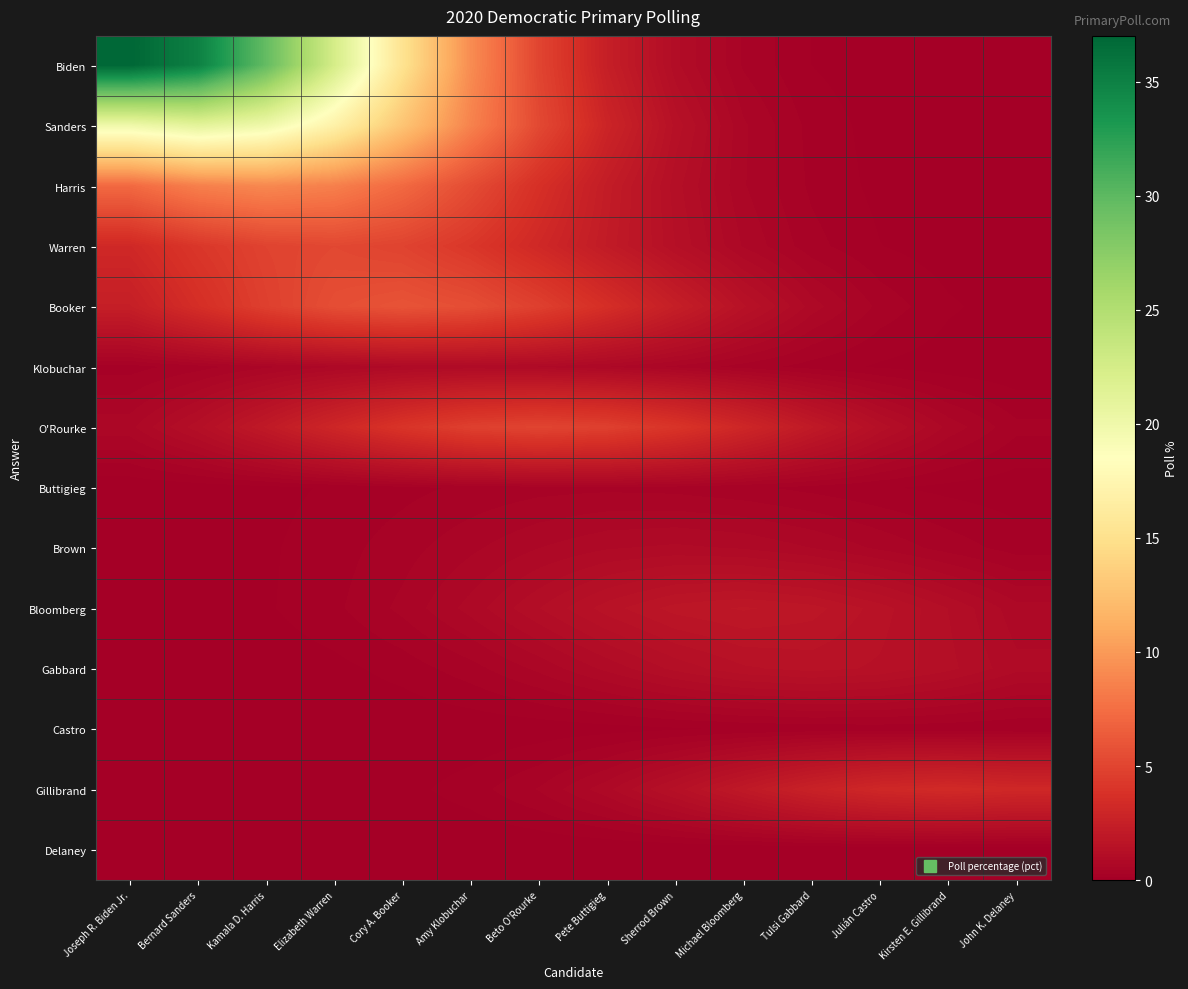

At Kamala D. Harris, list the series in order from smallest to largest.

Delaney, Castro, Gillibrand, Gabbard, Buttigieg, Brown, Bloomberg, Klobuchar, O'Rourke, Booker, Warren, Harris, Sanders, Biden